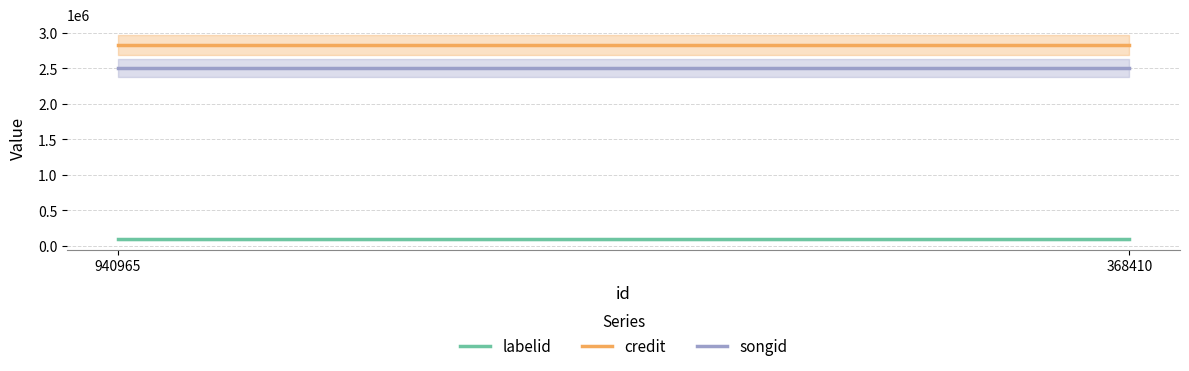

What is the sum of the songid values at 940965 and 368410?

5008626